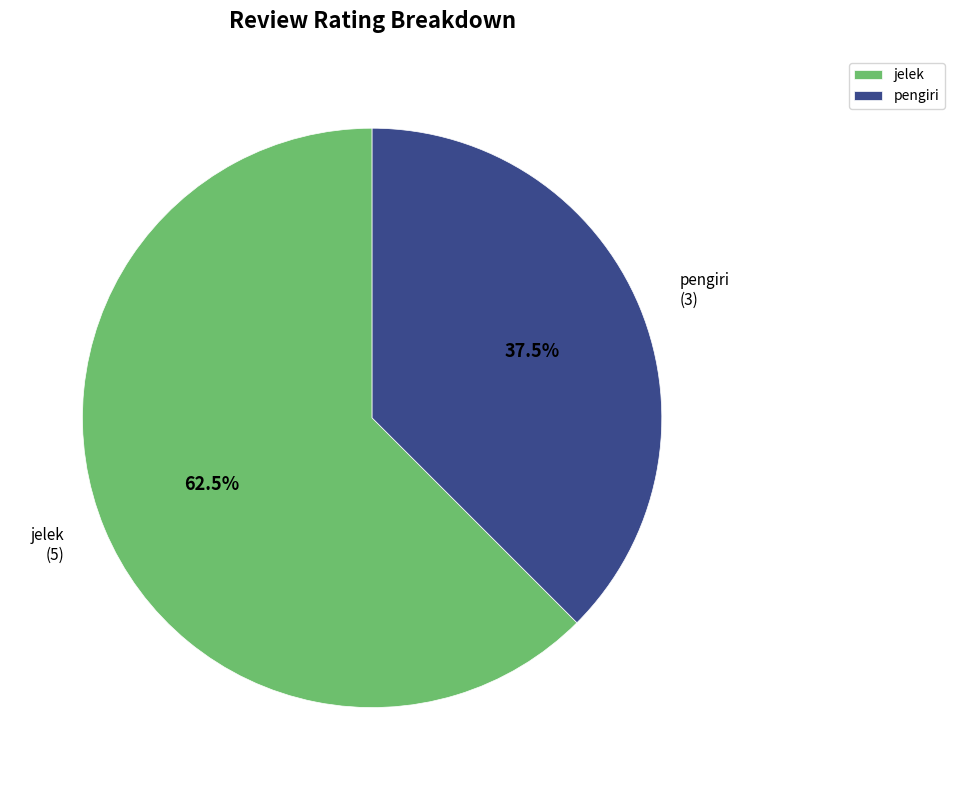

Which slice represents more than half of the pie?

jelek